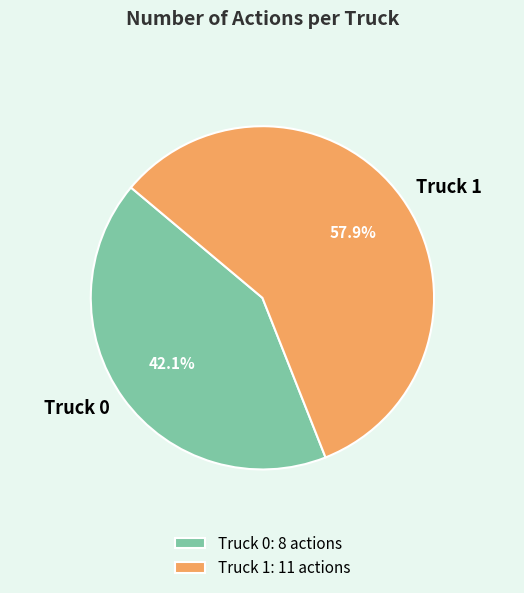

What is the largest slice in the pie chart?

Truck 1